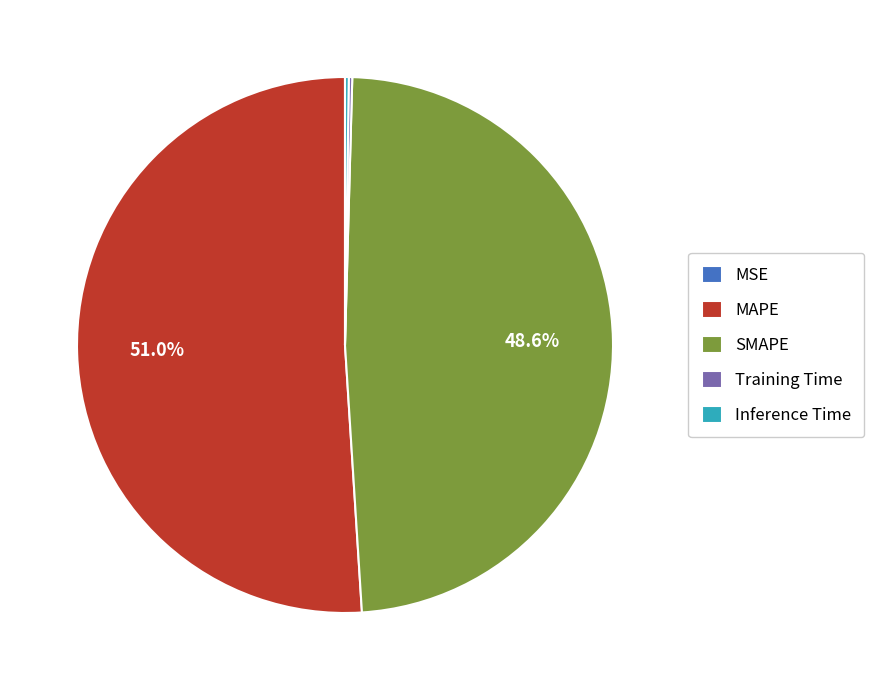

Is MAPE the majority of the pie?

Yes